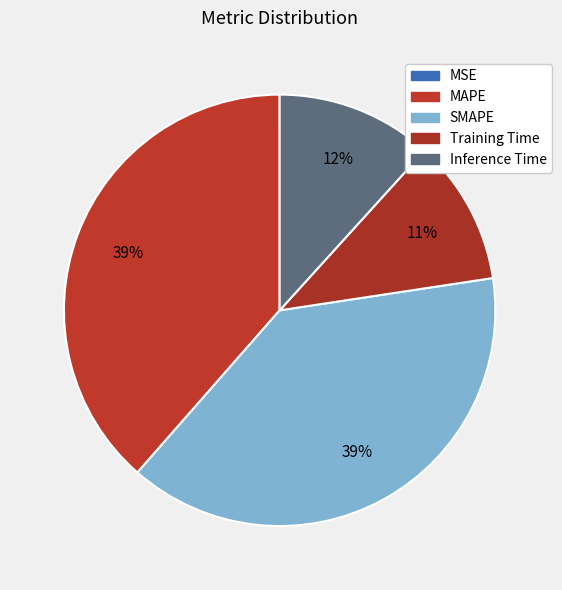

What is the total percentage of SMAPE and MAPE?

77.4%